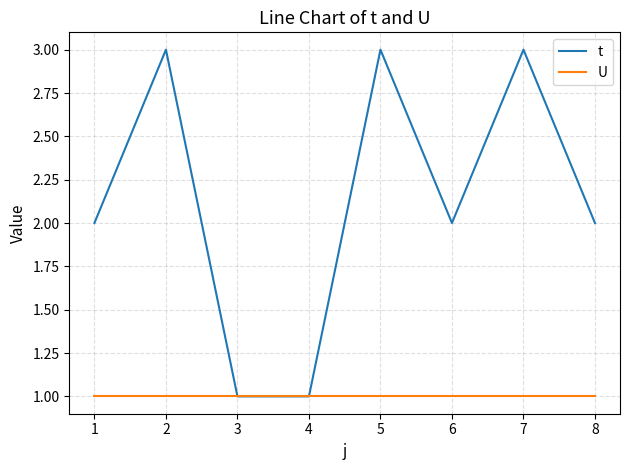

Which series has the largest total across all categories?

t